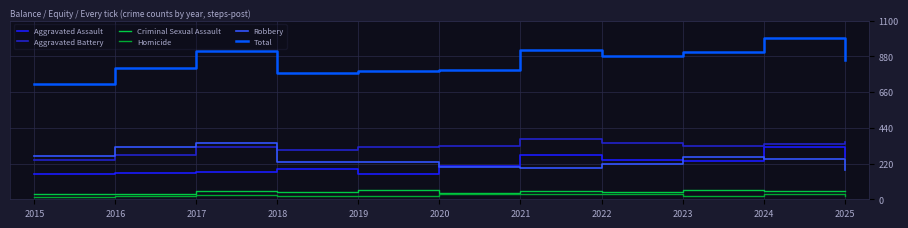

Does the chart have visible grid lines?

Yes